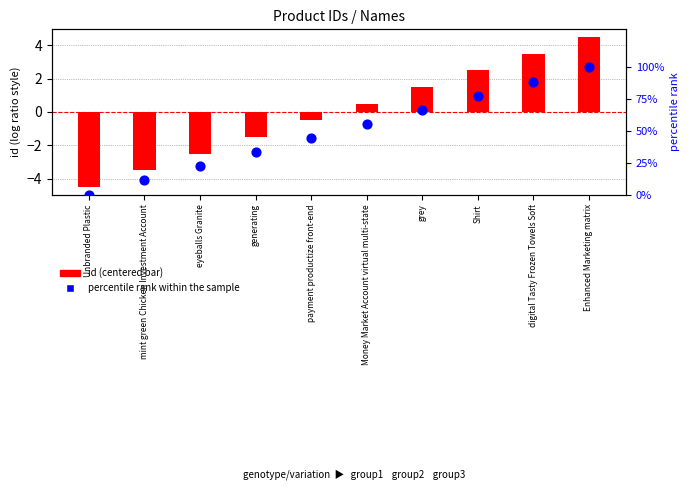

What is the total value across all series at digital Tasty Frozen Towels Soft?

92.4